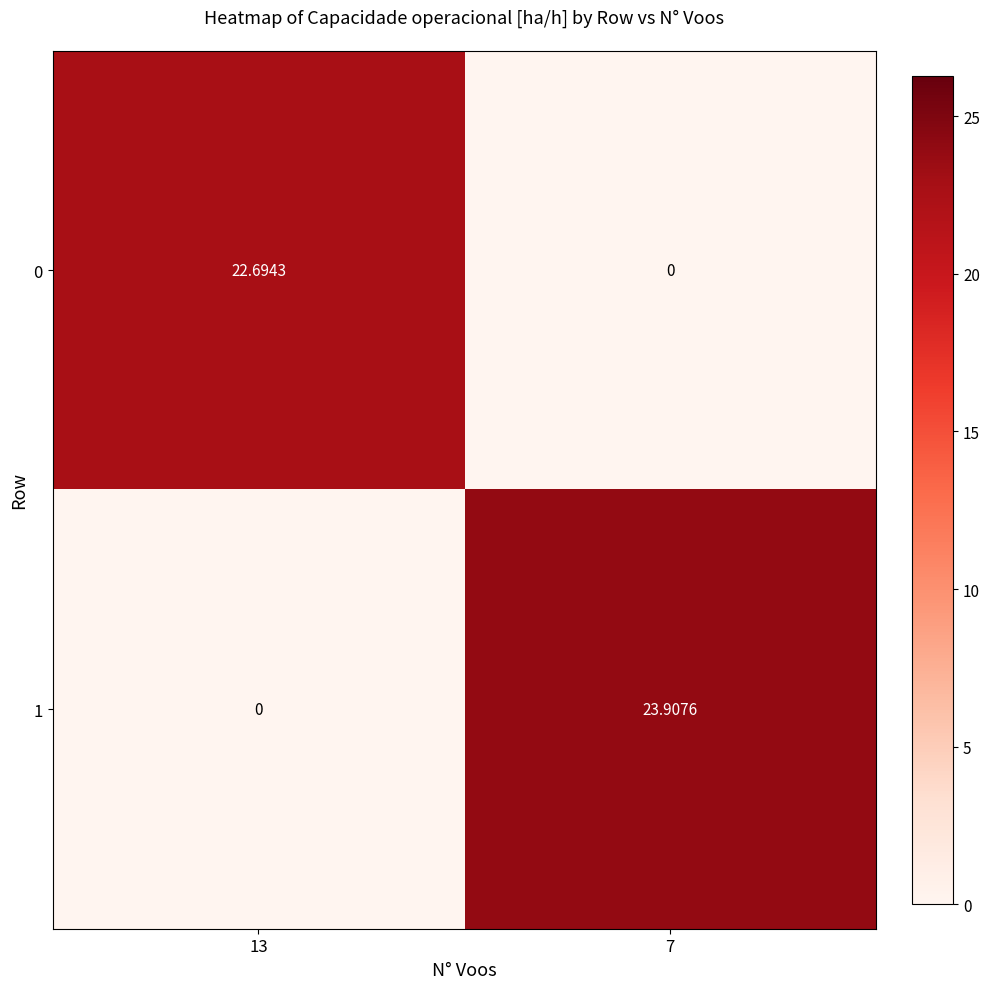

Is the value of 1 at 7 greater than the value of 0 at 13?

Yes